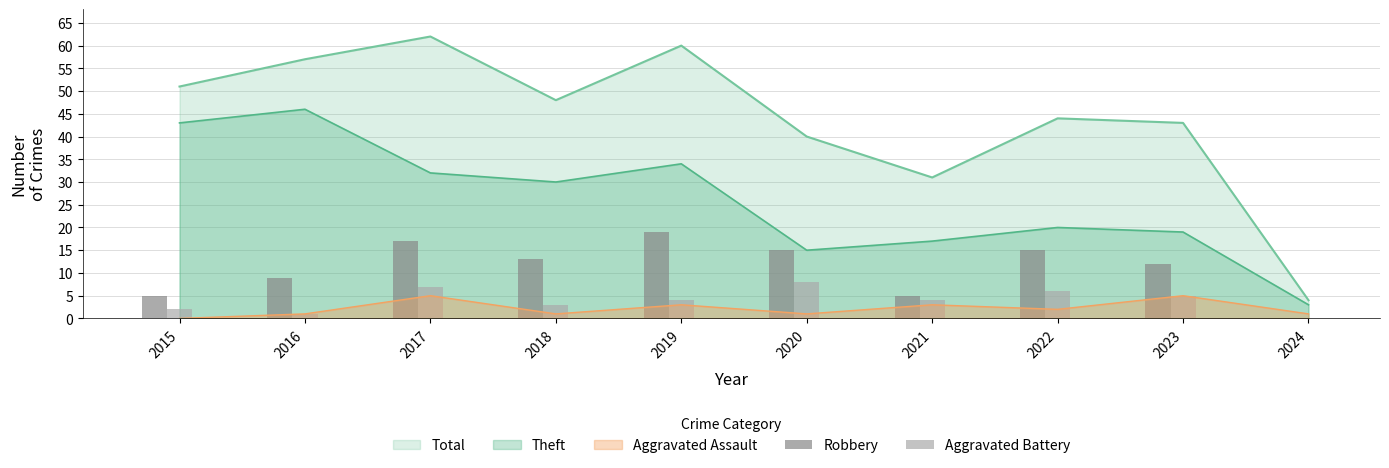

What is the average value of the Aggravated Battery series?

4